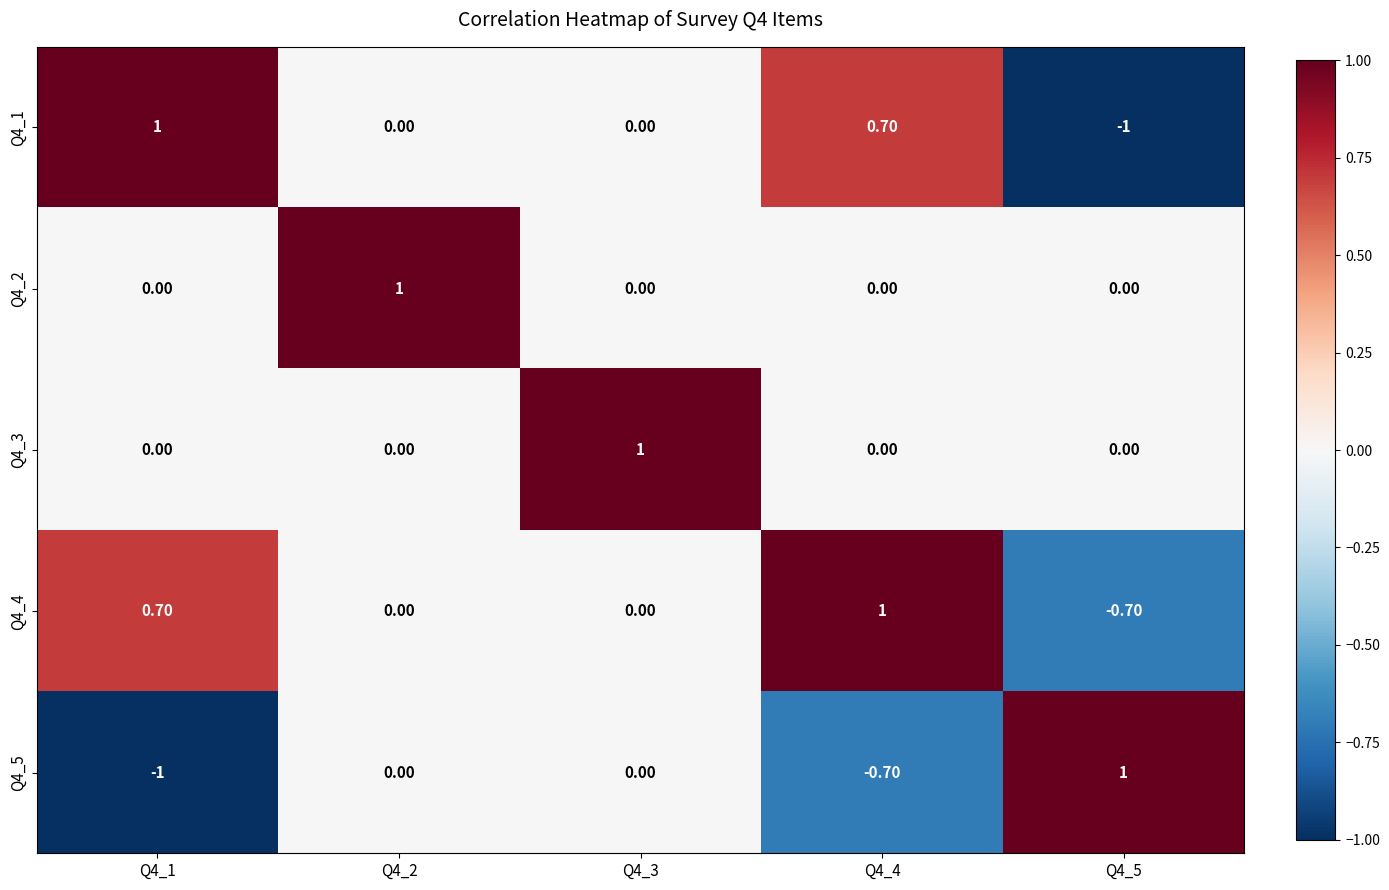

What is the maximum value shown in the chart?

1.0